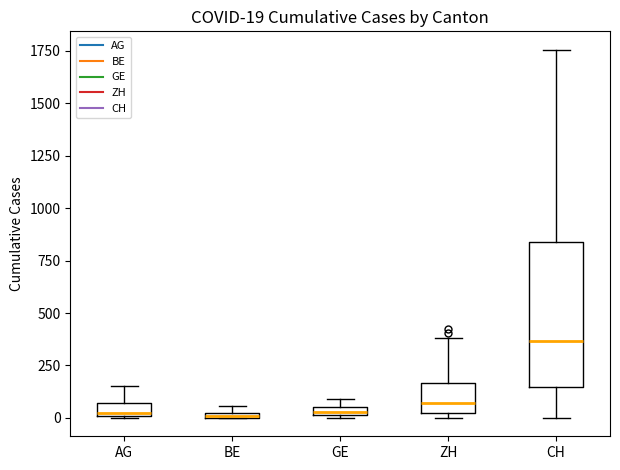

Comparing the boxes themselves (not the whiskers), which one is the tallest?

CH